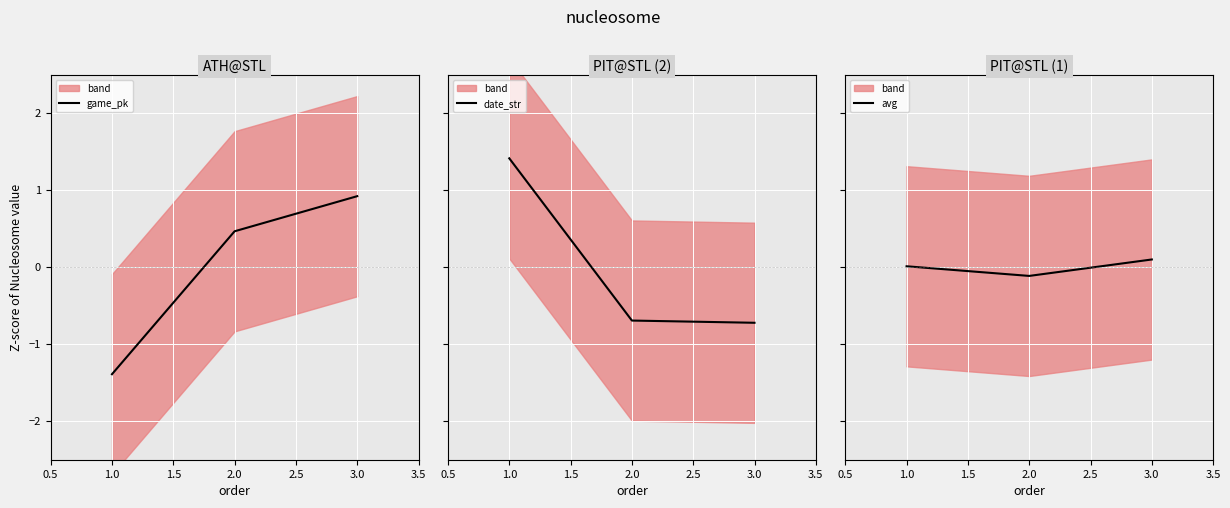

Rank the categories by avg value from lowest to highest.

2.0, 1.0, 3.0